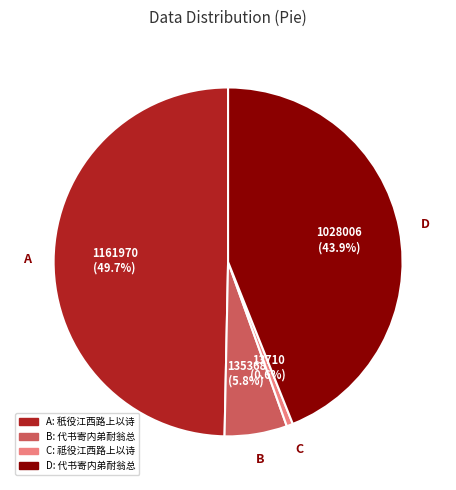

Which has a higher value, D or A?

A